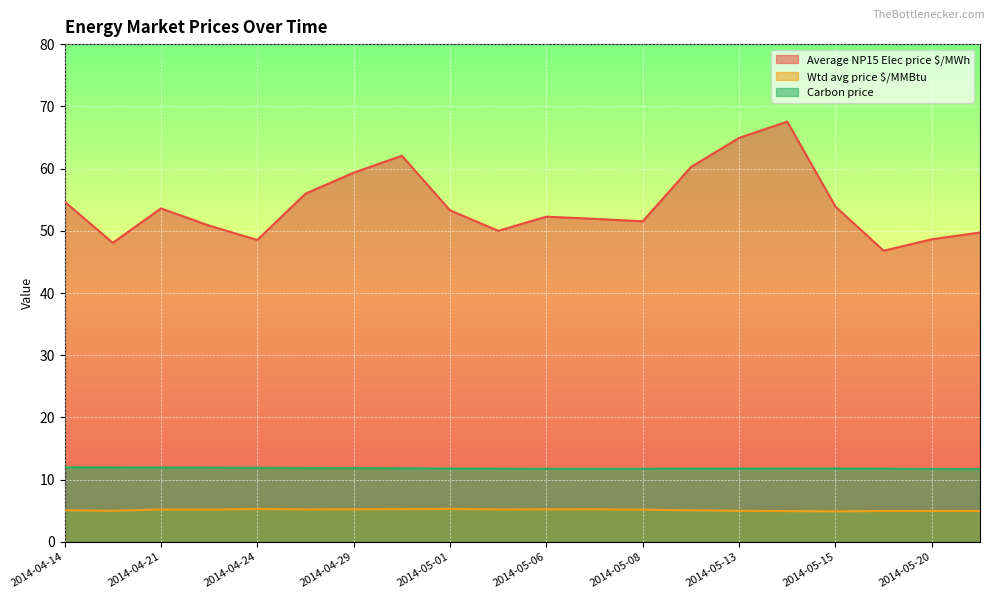

Which label corresponds to the largest value in the chart?

2014-05-14